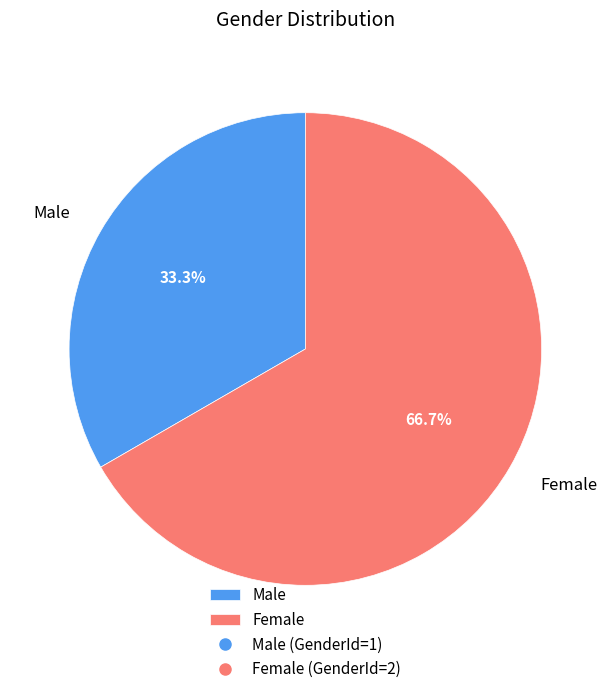

Is Male the majority of the pie?

No